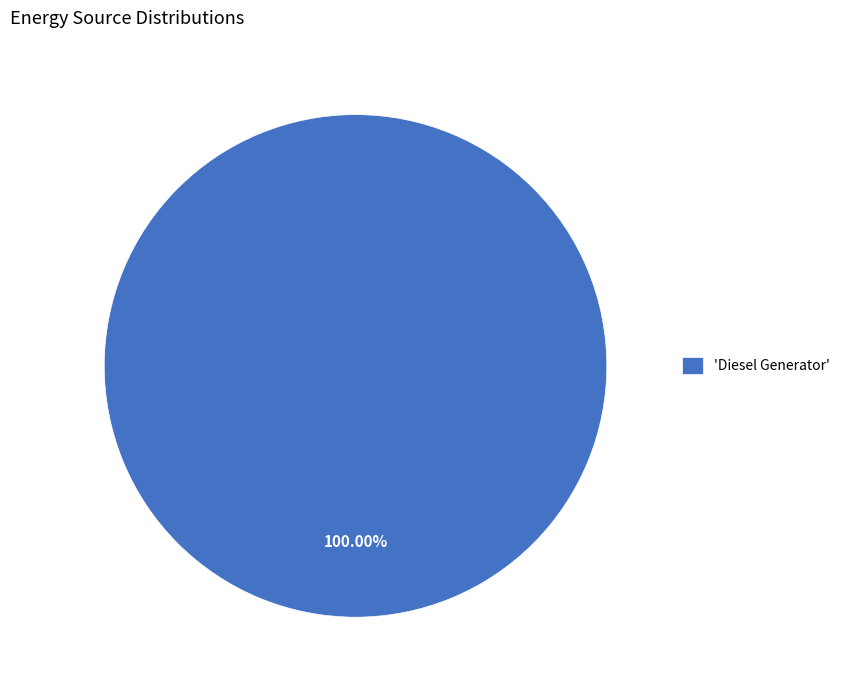

Does any single category account for the majority?

Yes